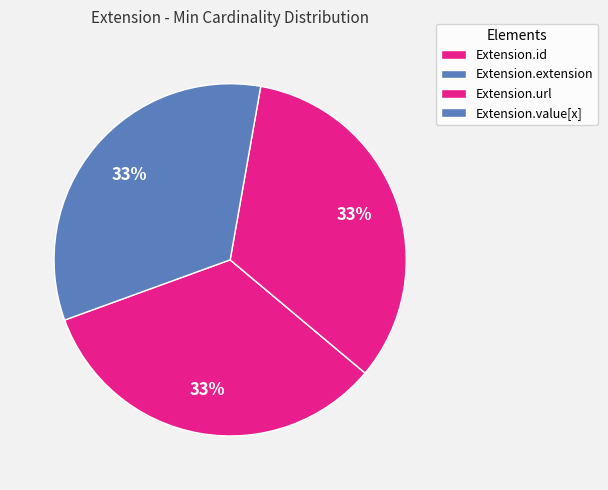

What percentage is the Extension.url slice, to the nearest percent?

33%